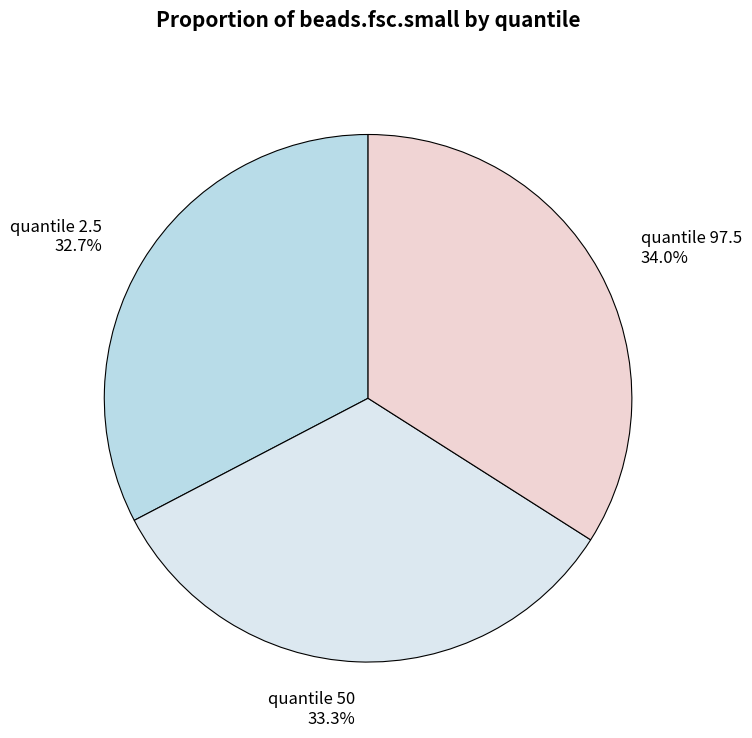

Does any single category account for the majority?

No